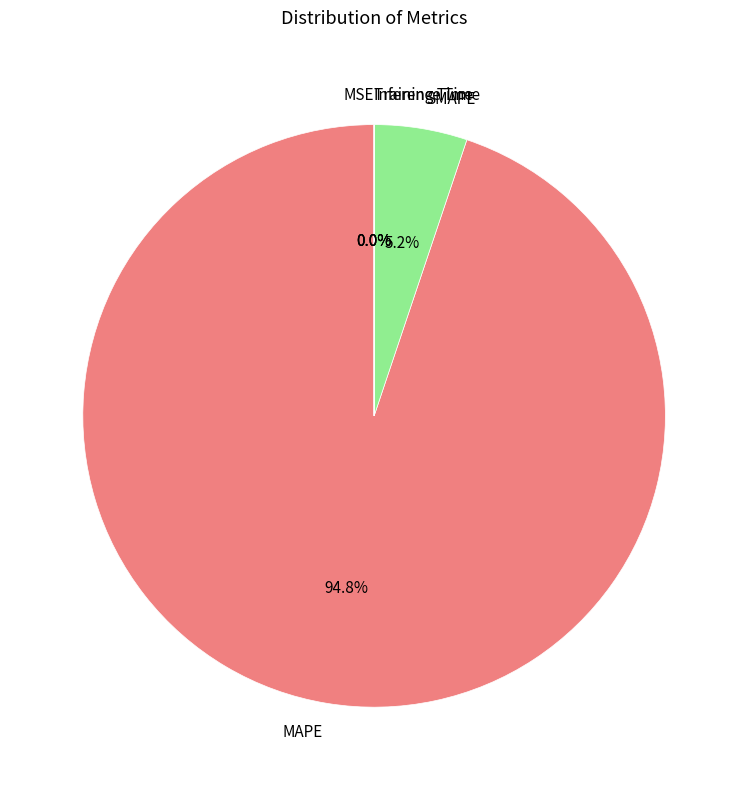

Which slice is the largest?

MAPE